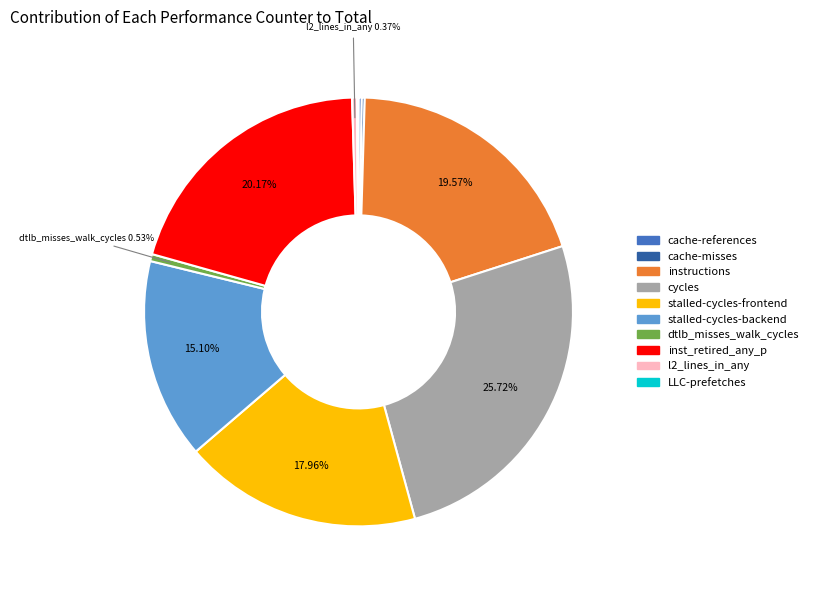

The stalled-cycles-frontend slice represents 12% of the pie. True or false?

False